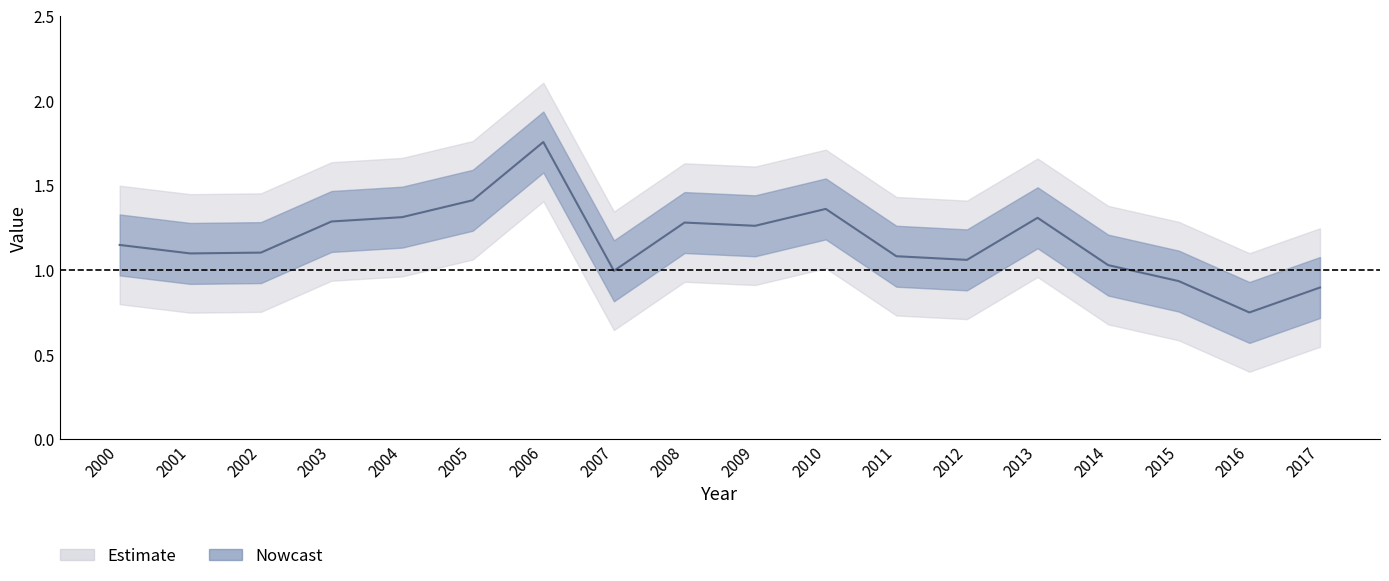

Which has a higher value, 2012 or 2000?

2000